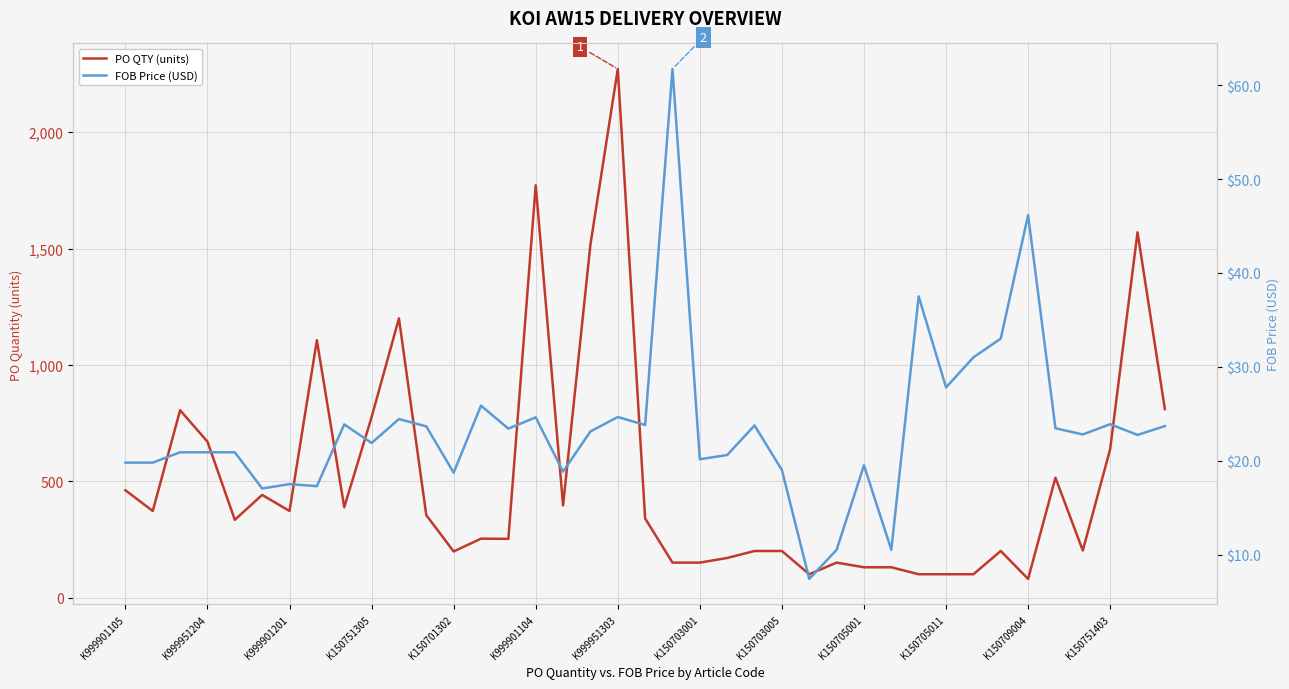

What are all the series names shown in the legend?

PO QTY (units), FOB Price (USD)